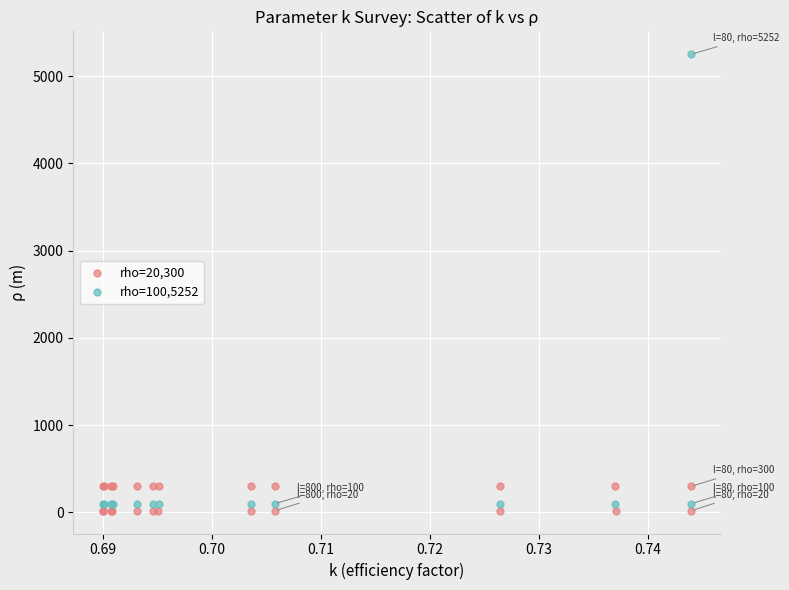

Which series reaches the maximum Y coordinate?

rho=100,5252